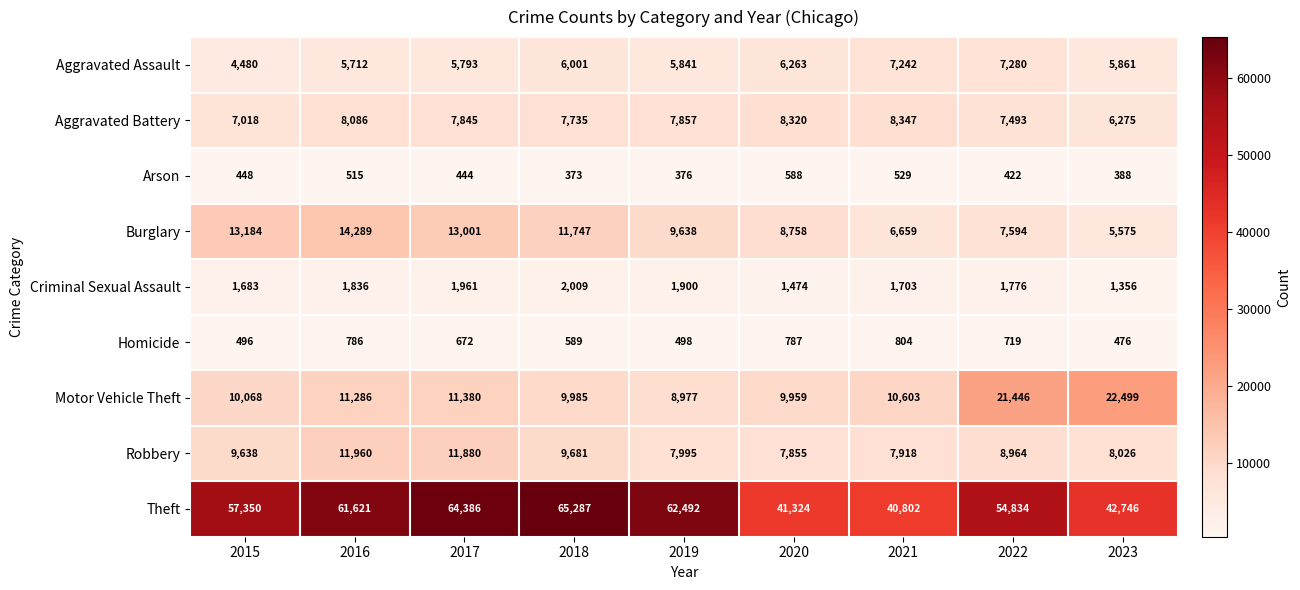

Read the Homicide value at 2022, to the nearest 5.

720